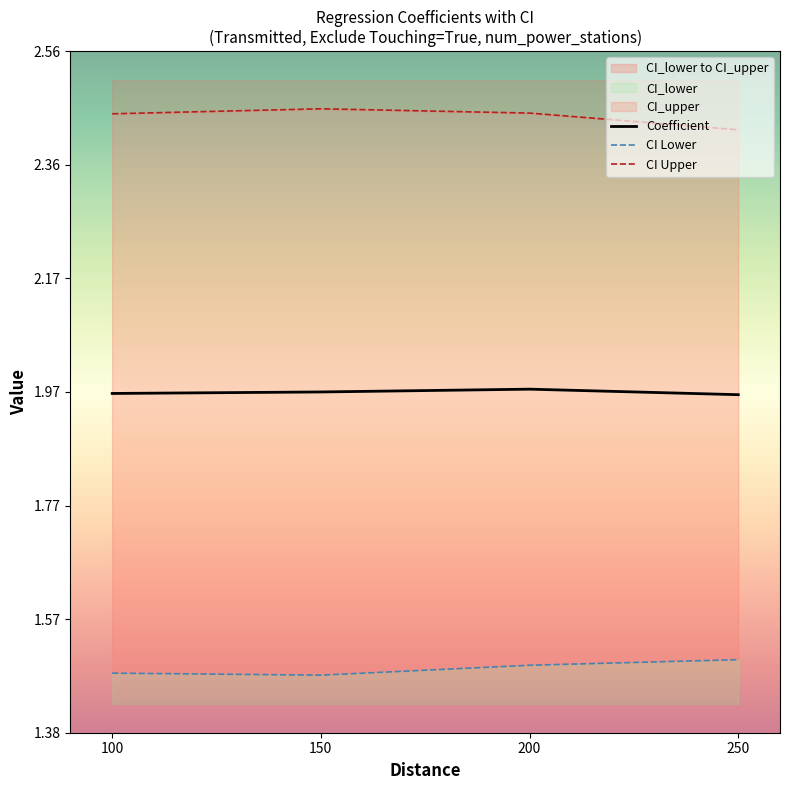

At which category is the sum across all series the highest?

200